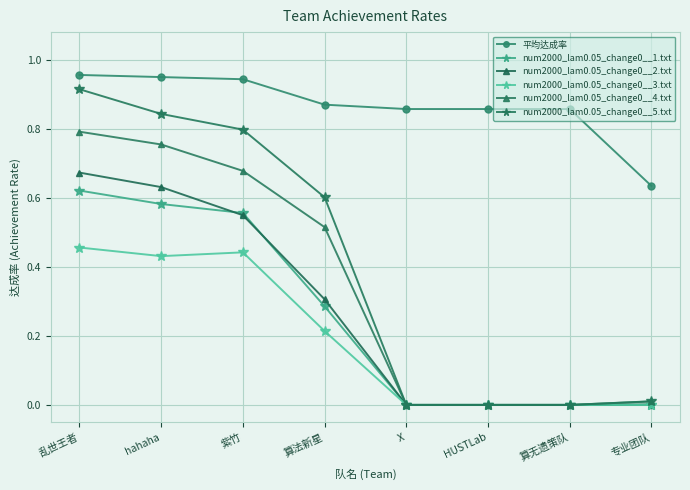

Reading left to right, transcribe all the data shown in this chart.

平均达成率: 乱世王者=1.0	hahaha=0.9	紫竹=0.9	算法新星=0.9	X=0.9	HUSTLab=0.9	算无遗策队=0.9	专业团队=0.6
num2000_lam0.05_change0__1.txt: 乱世王者=0.6	hahaha=0.6	紫竹=0.6	算法新星=0.3	X=0.0	HUSTLab=0.0	算无遗策队=0.0	专业团队=0.0
num2000_lam0.05_change0__2.txt: 乱世王者=0.7	hahaha=0.6	紫竹=0.5	算法新星=0.3	X=0.0	HUSTLab=0.0	算无遗策队=0.0	专业团队=0.0
num2000_lam0.05_change0__3.txt: 乱世王者=0.5	hahaha=0.4	紫竹=0.4	算法新星=0.2	X=0.0	HUSTLab=0.0	算无遗策队=0.0	专业团队=0.0
num2000_lam0.05_change0__4.txt: 乱世王者=0.8	hahaha=0.8	紫竹=0.7	算法新星=0.5	X=0.0	HUSTLab=0.0	算无遗策队=0.0	专业团队=0.0
num2000_lam0.05_change0__5.txt: 乱世王者=0.9	hahaha=0.8	紫竹=0.8	算法新星=0.6	X=0.0	HUSTLab=0.0	算无遗策队=0.0	专业团队=0.0